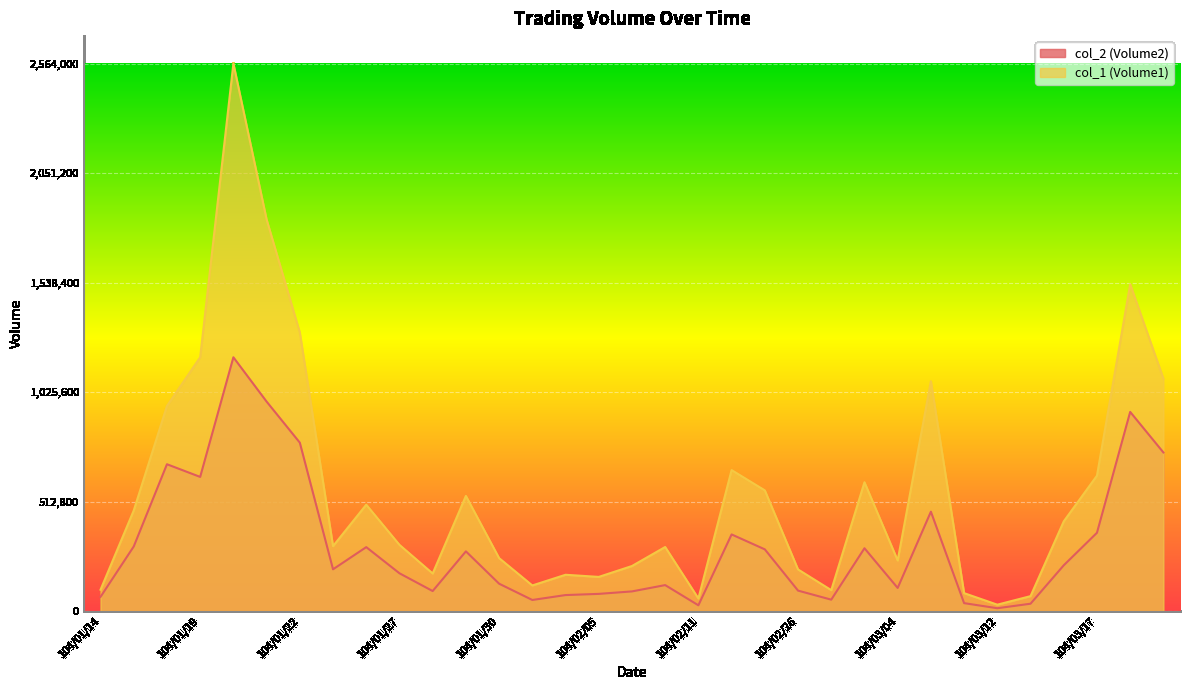

Where is the first local minimum for col_1 (Volume1)?

104/01/23